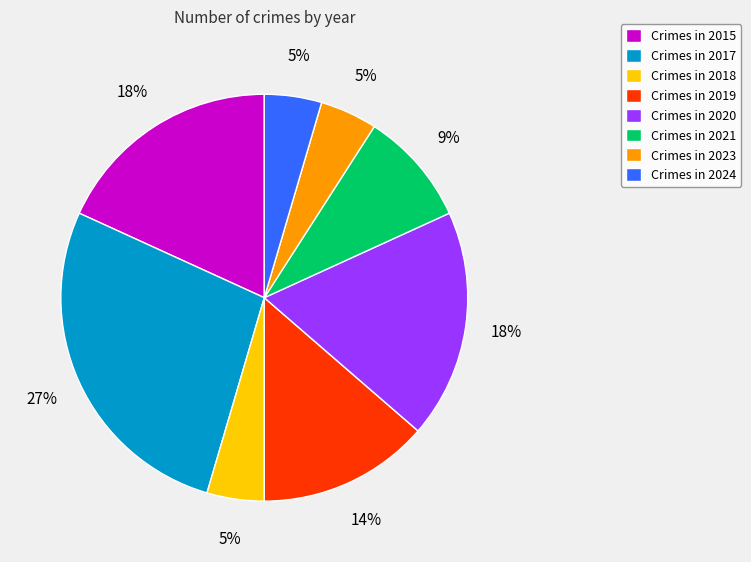

Which has a higher value, Crimes in 2020 or Crimes in 2019?

Crimes in 2020